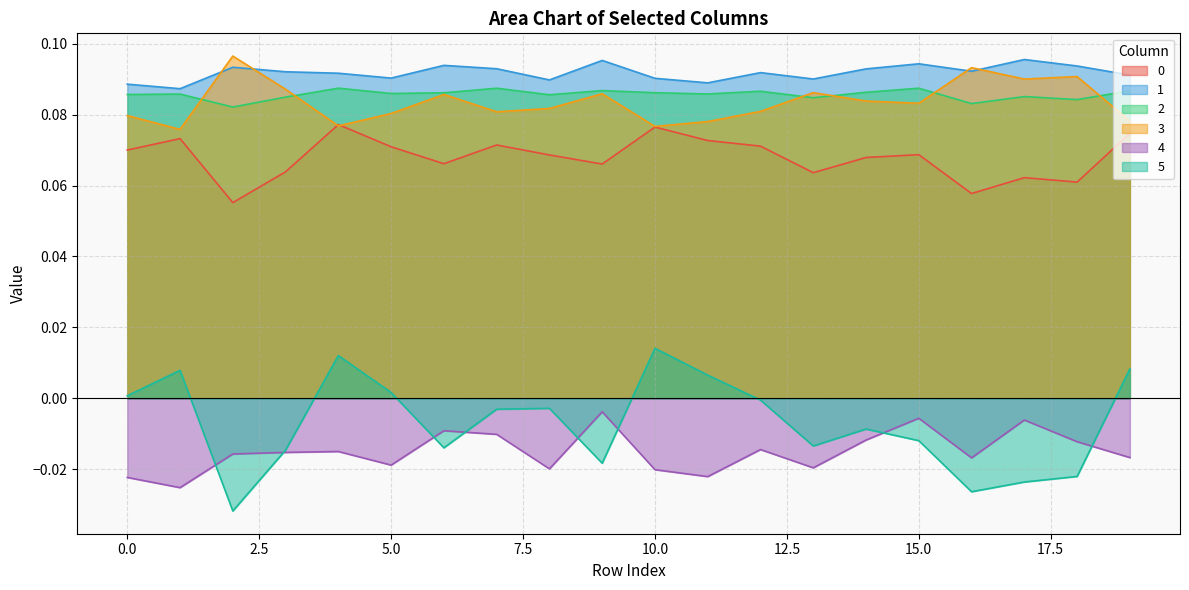

How many lines are shown in the chart?

6